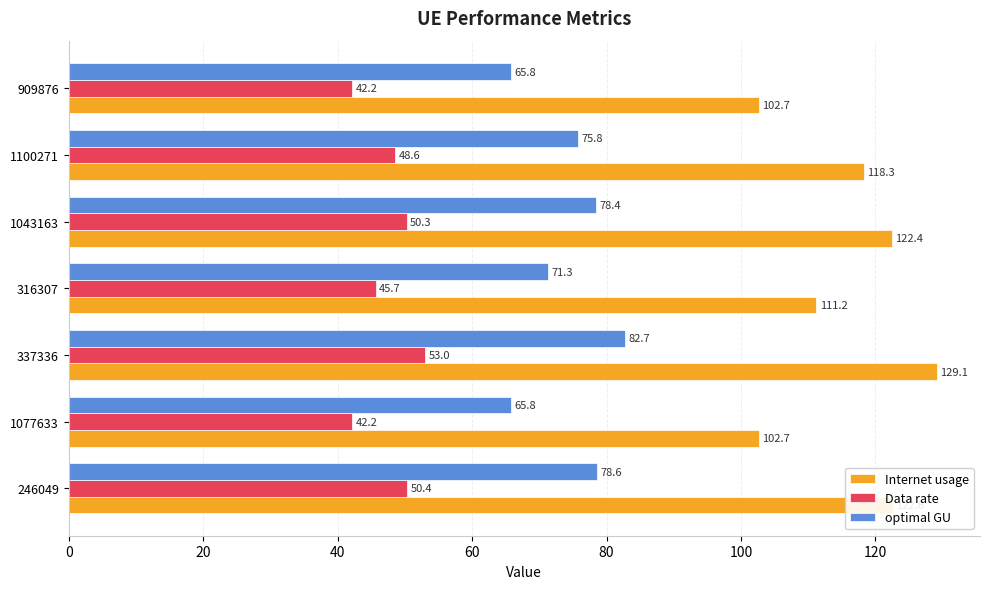

The value of Internet usage at 909876 is 158.9. True or false?

False